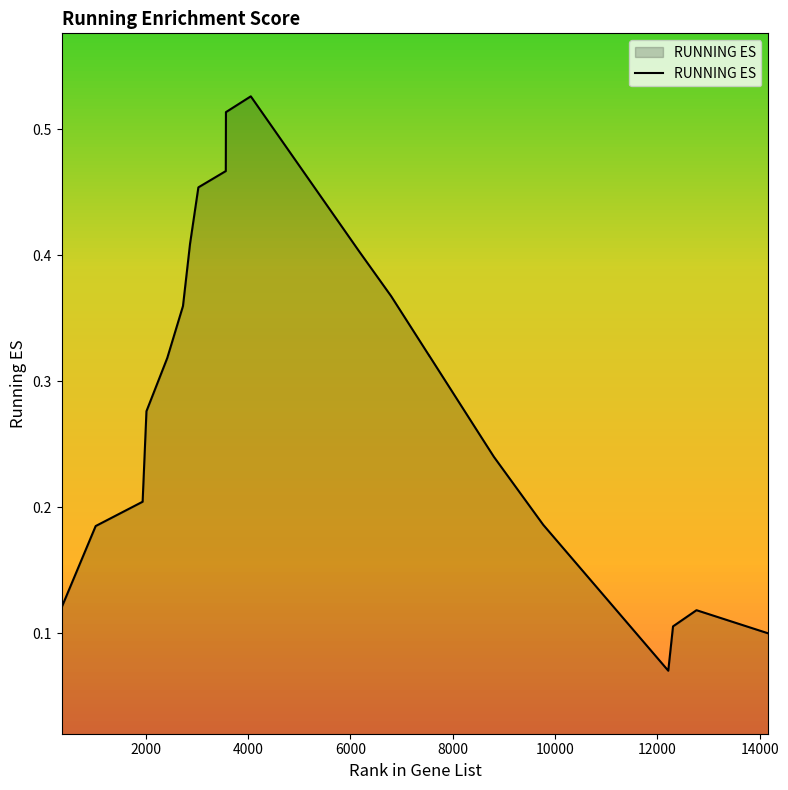

How many lines are shown in the chart?

1